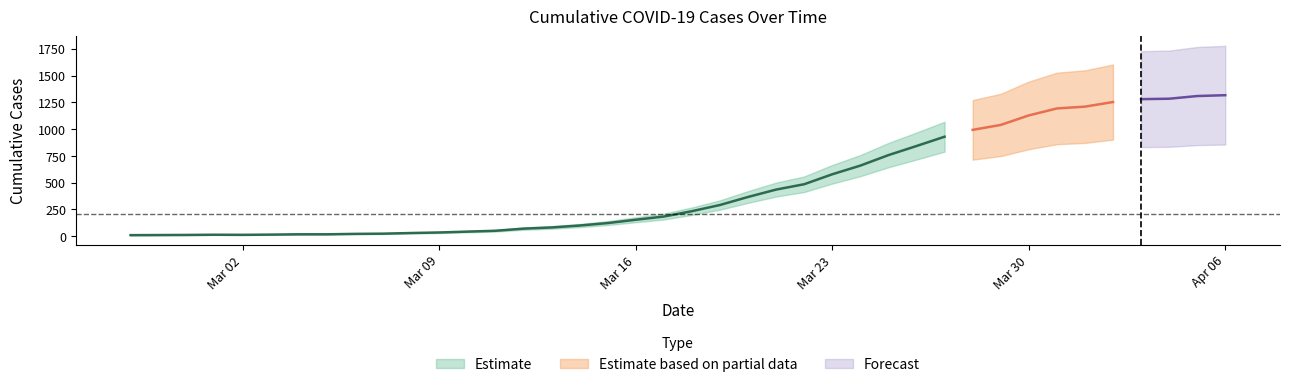

What is the change in value from 2020-03-10 to 2020-03-21?

+393